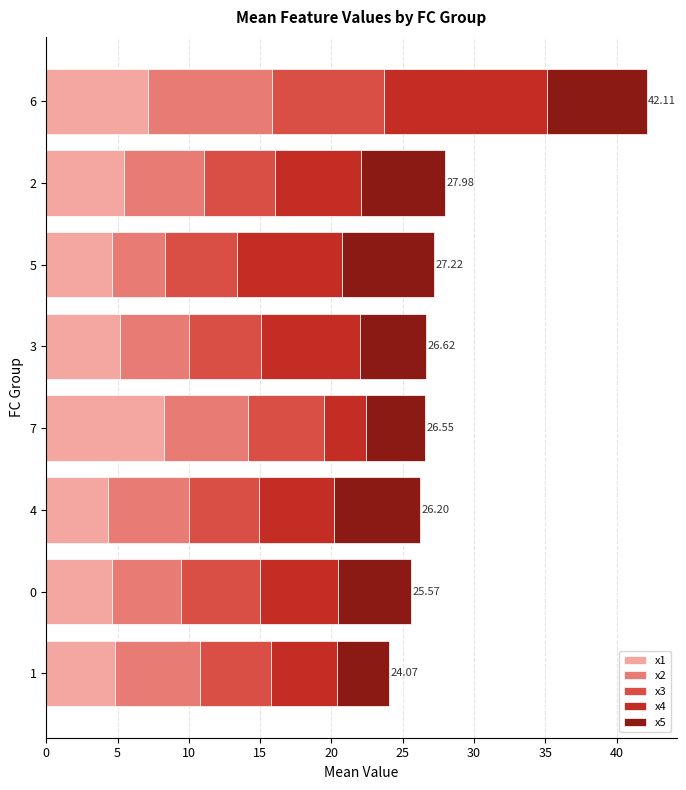

What is the total value across all series at 6?

42.1